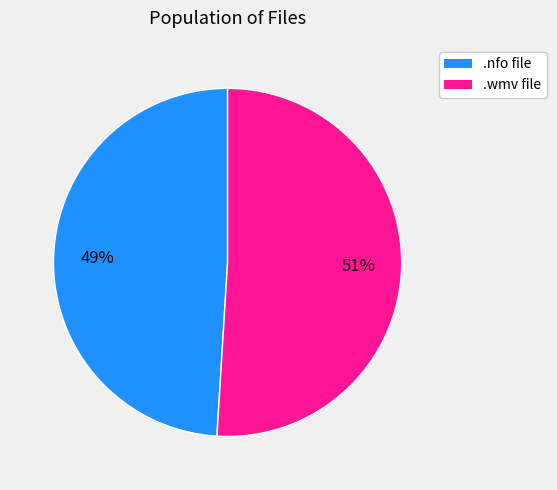

How many segments does this pie chart have?

2